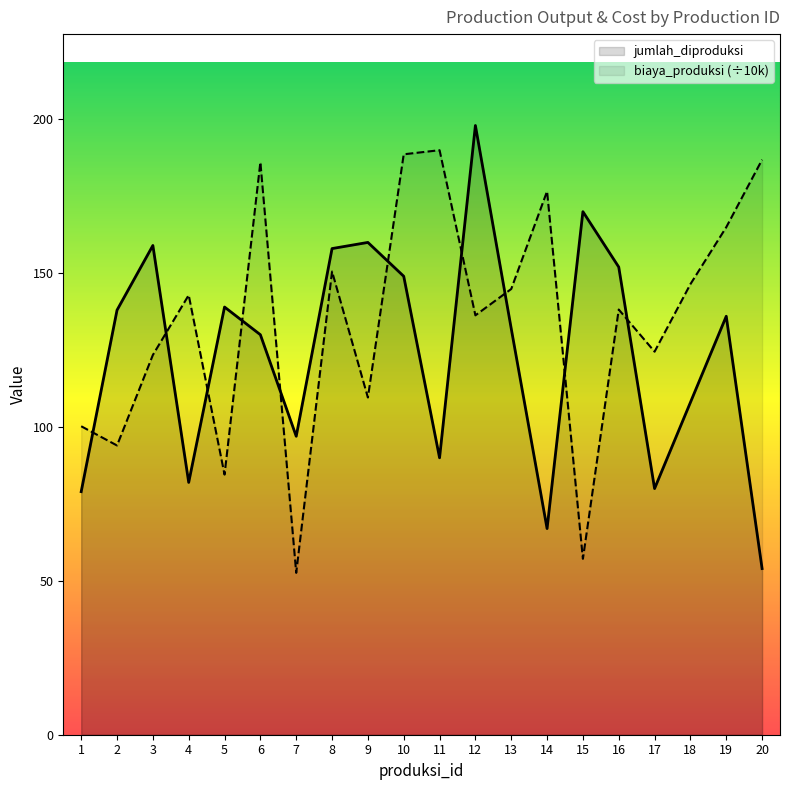

Reading left to right, transcribe all the data shown in this chart.

jumlah_diproduksi: 1=79.0	2=138.0	3=159.0	4=82.0	5=139.0	6=130.0	7=97.0	8=158.0	9=160.0	10=149.0	11=90.0	12=198.0	13=132.0	14=67.0	15=170.0	16=152.0	17=80.0	18=108.0	19=136.0	20=54.0
biaya_produksi (÷10k): 1=100.3	2=94.0	3=123.4	4=142.9	5=84.5	6=186.1	7=52.6	8=150.5	9=109.6	10=188.6	11=190.0	12=136.3	13=144.9	14=176.6	15=57.2	16=138.2	17=124.5	18=146.4	19=164.9	20=186.9